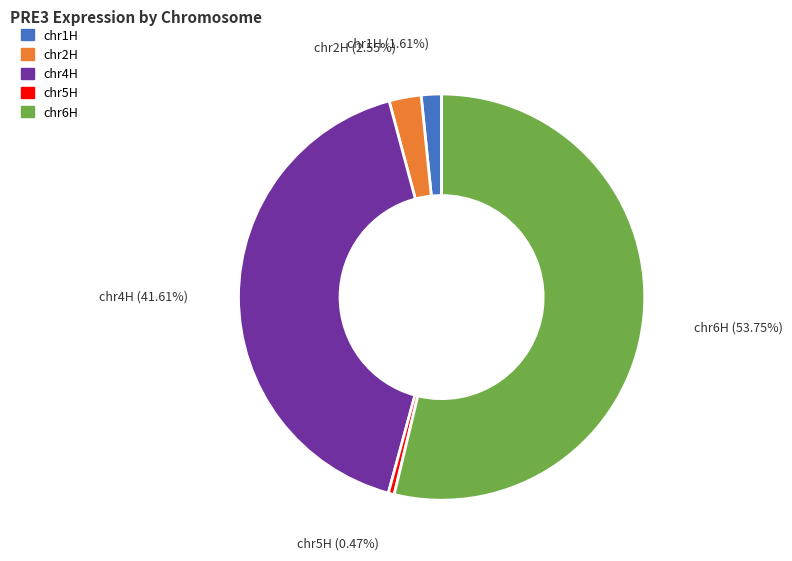

Between chr2H and chr5H, which is larger?

chr2H